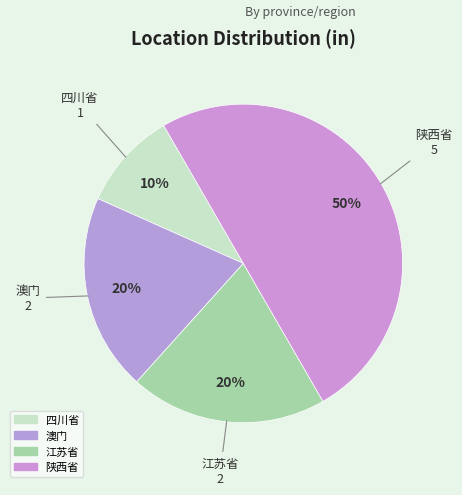

Approximately how many times larger is the value at 澳门 compared to 四川省?

2.0